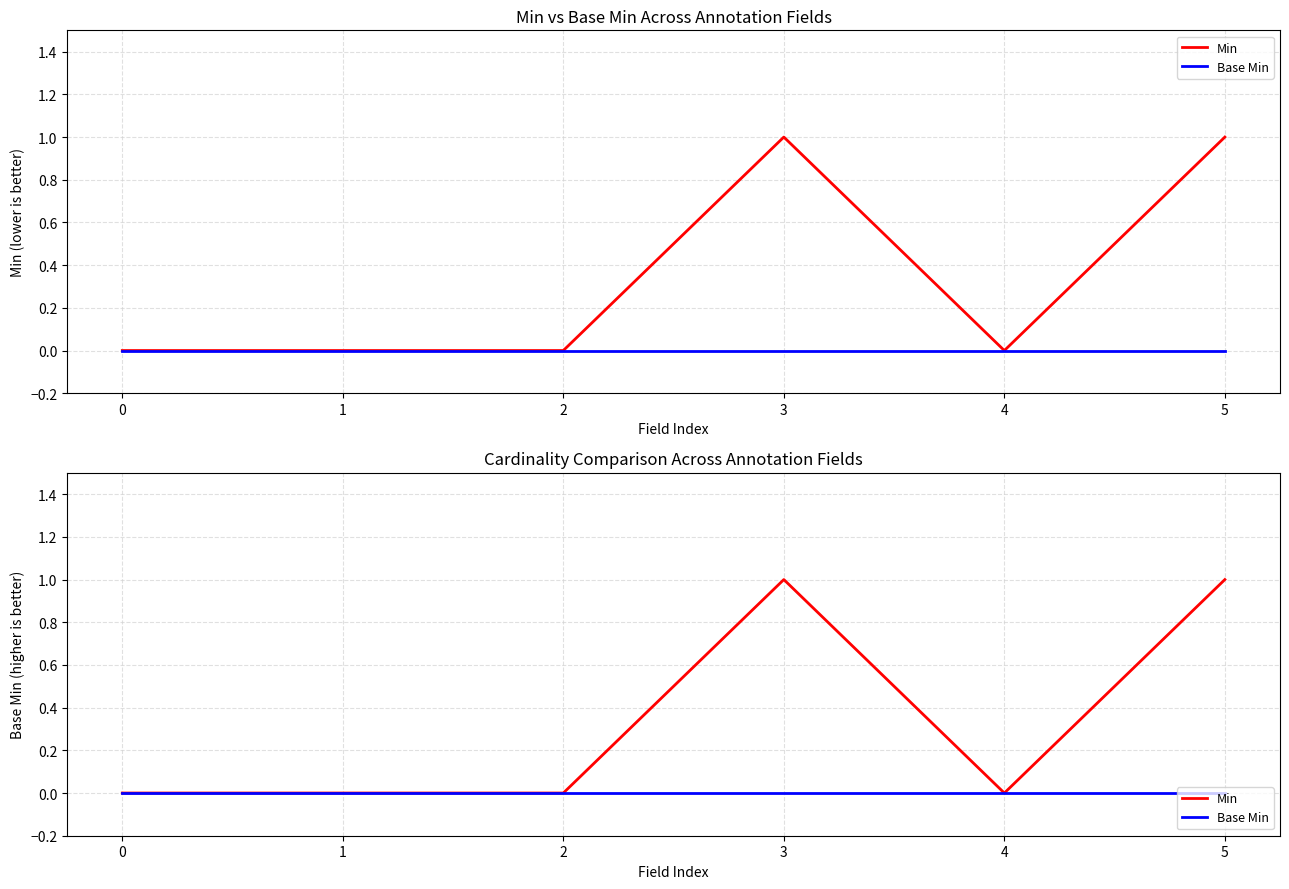

Does the chart display data point markers on the line(s)?

No